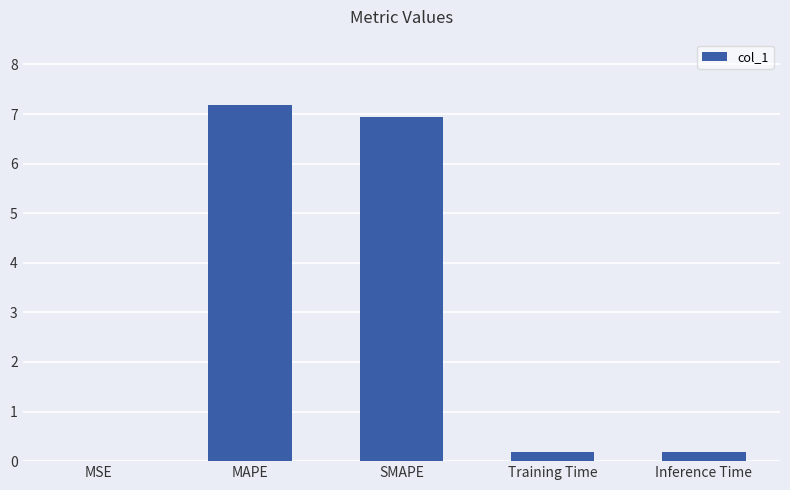

The chart shows a value of 0.0 at MSE. True or false?

True